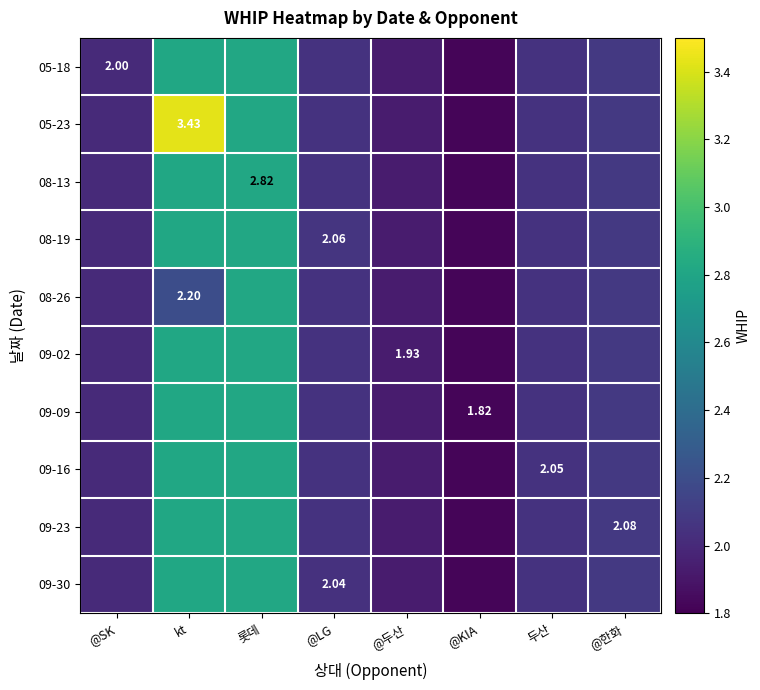

What is the total value across all series at @한화?

20.8